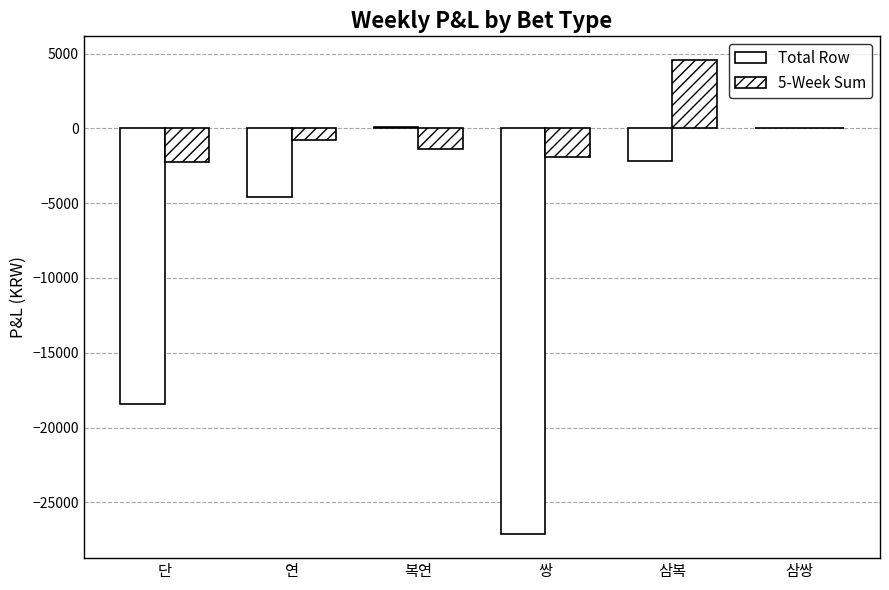

Reading left to right, what are all the values shown in this chart?

Total Row: -18404	-4598	78	-27145	-2162	0
5-Week Sum: -2226	-749	-1360	-1932	4566	0